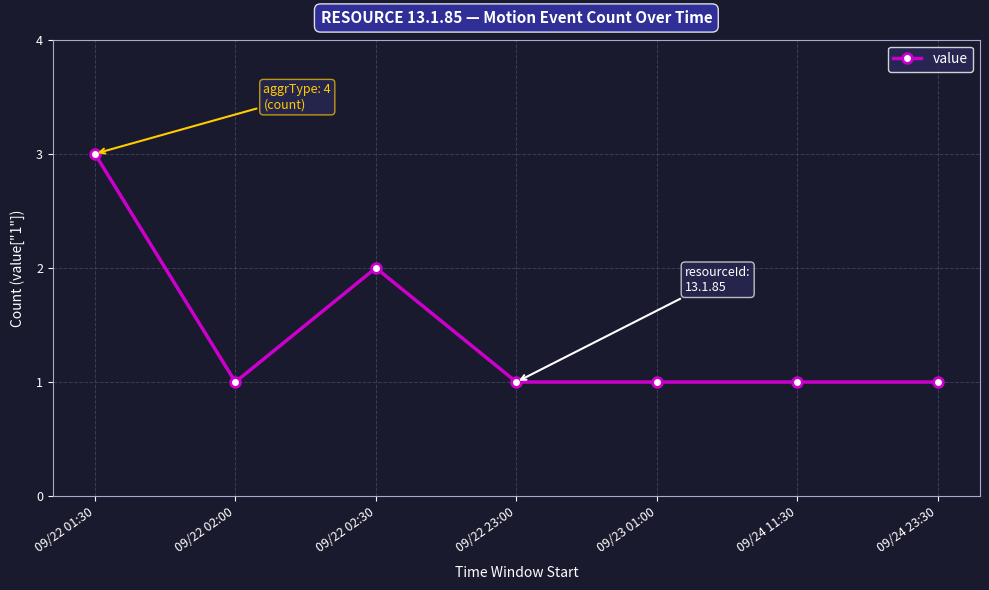

What is the minimum value shown in the chart?

1